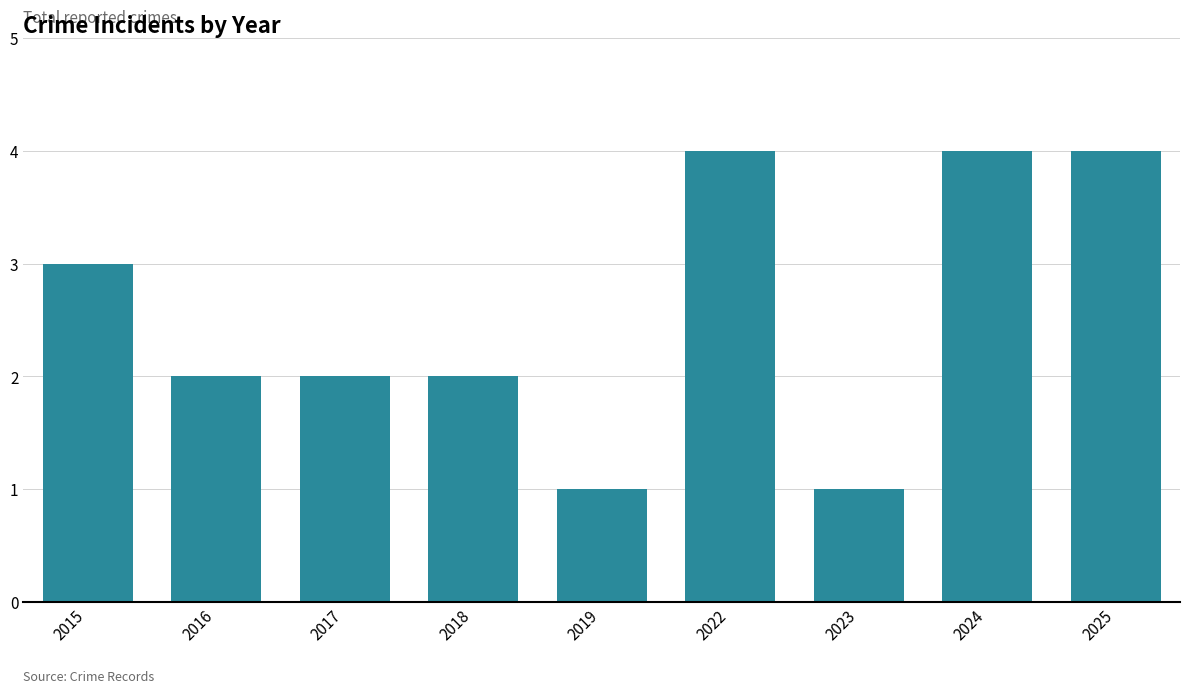

What is the difference between the second highest and second lowest values?

3